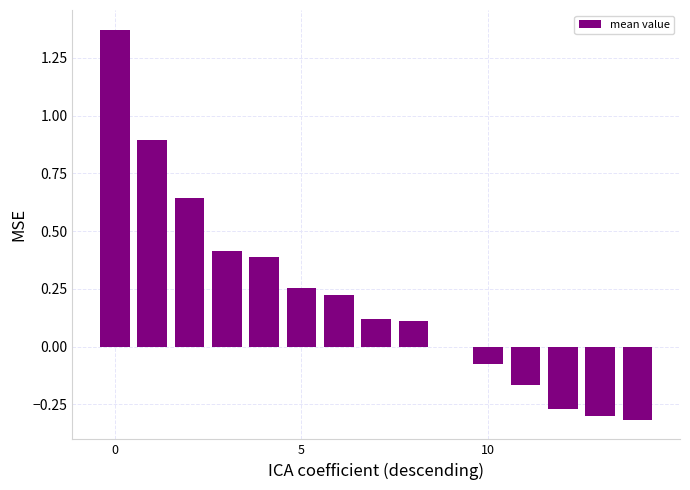

Reading left to right, transcribe all the data shown in this chart.

1.4	0.9	0.6	0.4	0.4	0.3	0.2	0.1	0.1	0.0	-0.1	-0.2	-0.3	-0.3	-0.3